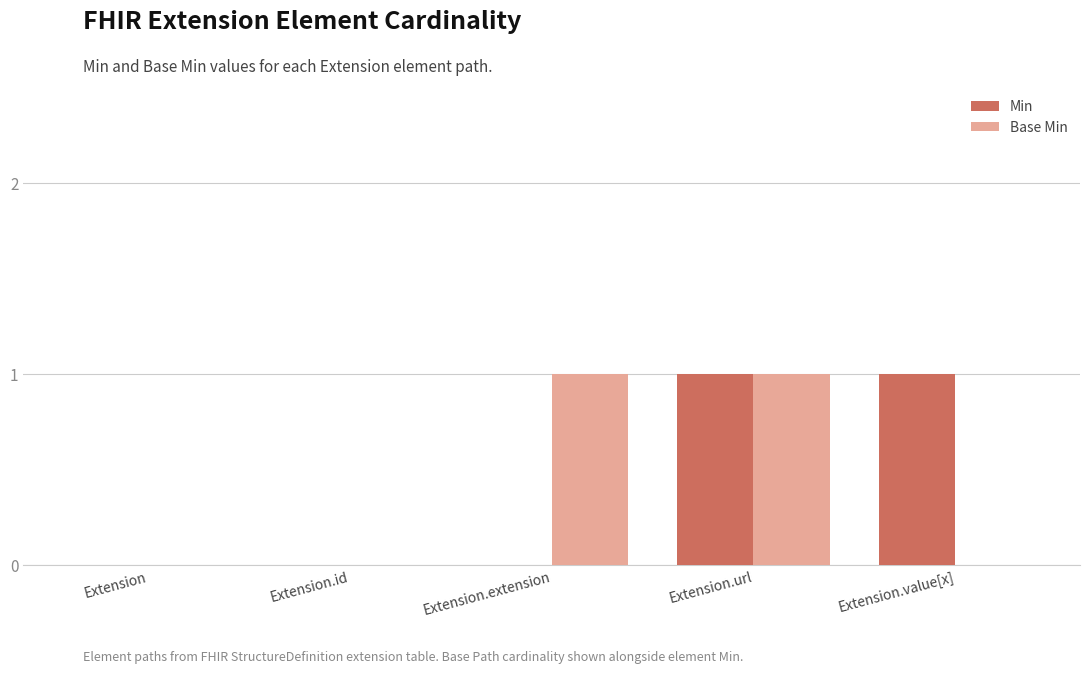

At which category is the sum across all series the highest?

Extension.url